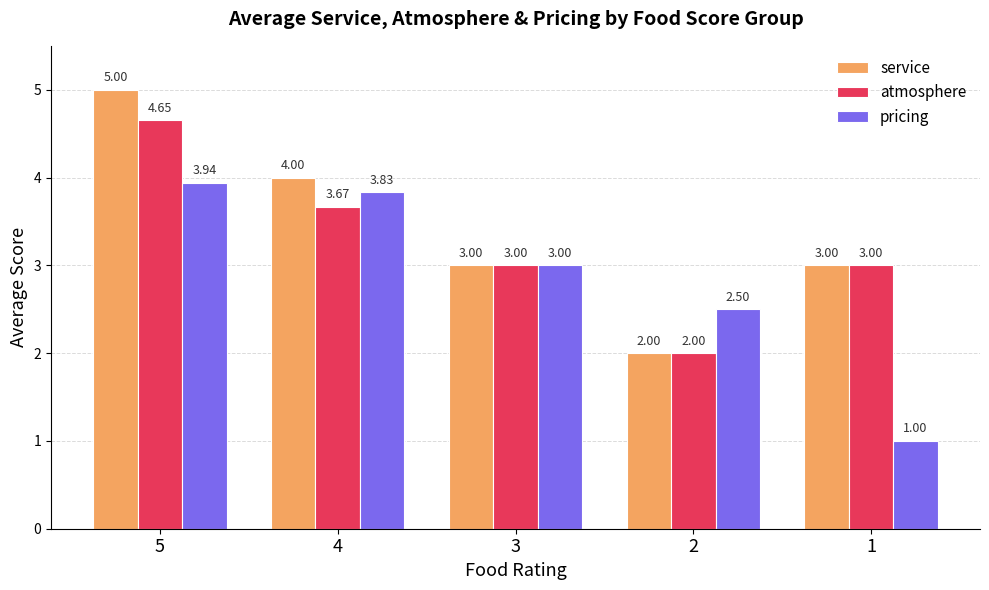

How many data points does each series have?

5